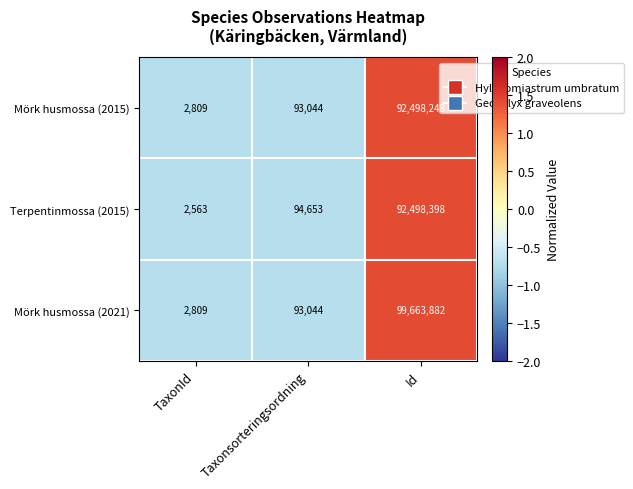

At which label is Terpentinmossa (2015) closest to 46250480?

Taxonsorteringsordning